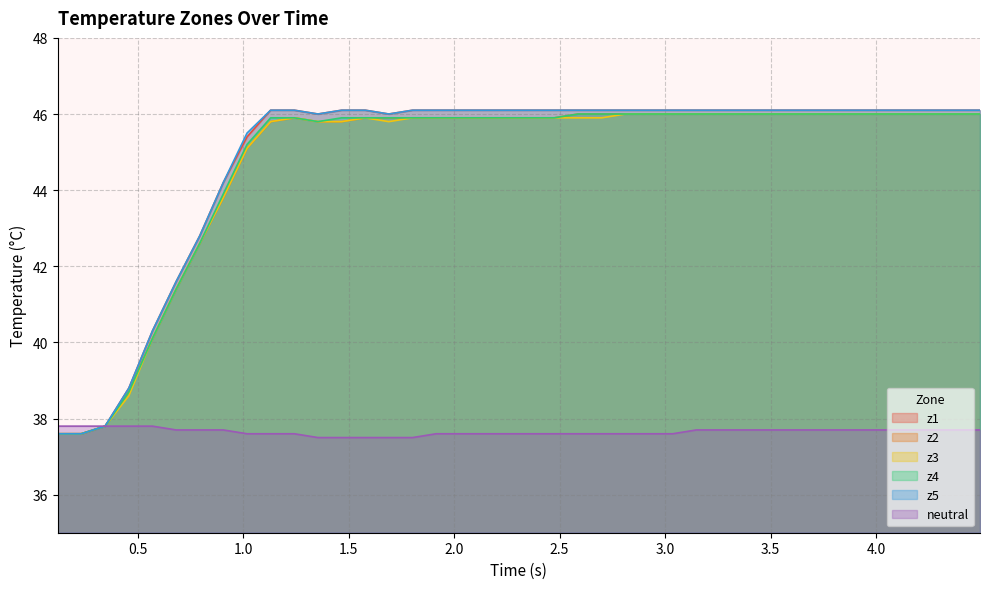

What is the minimum value shown in the chart?

37.5